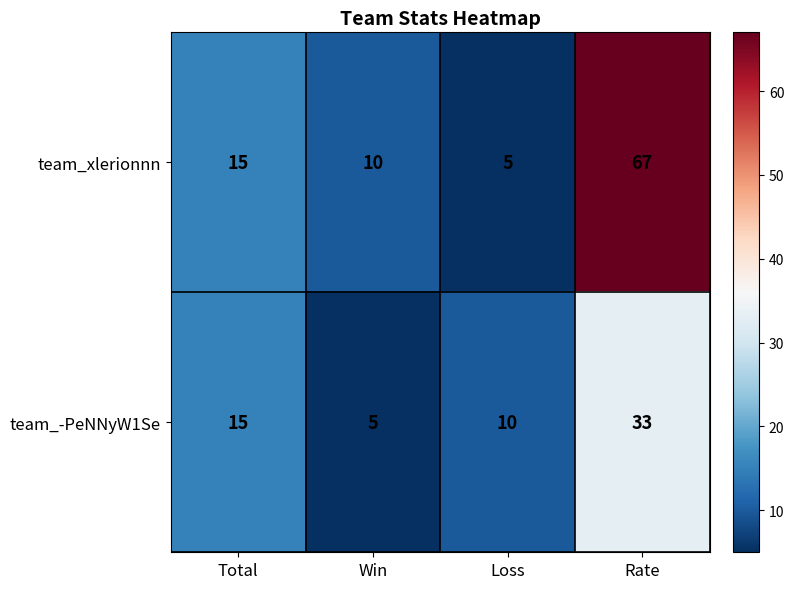

What is the difference between the second highest and second lowest values in the team_xlerionnn series?

5